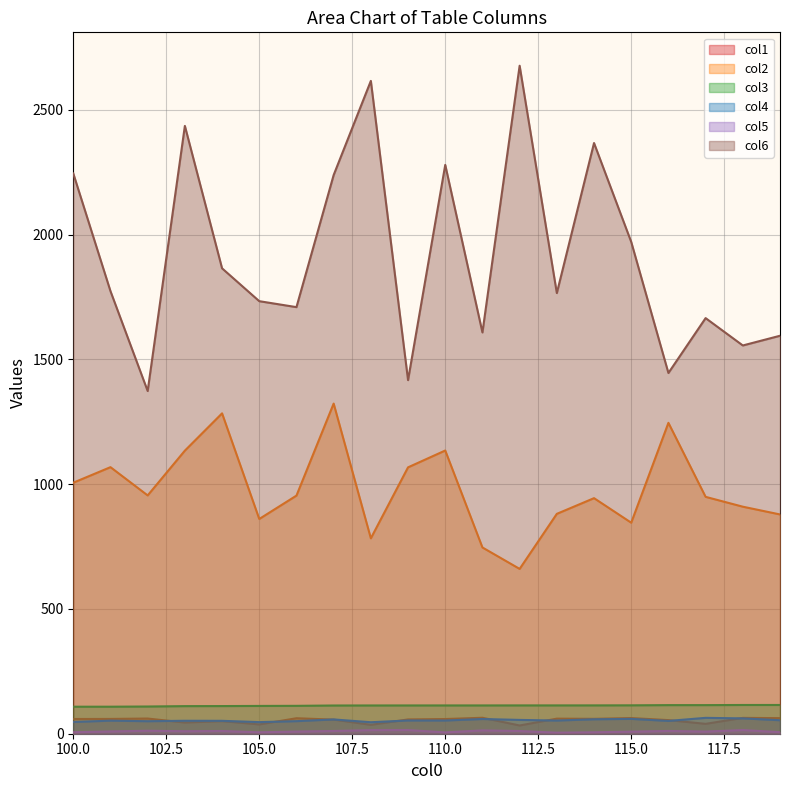

How many lines are shown in the chart?

6